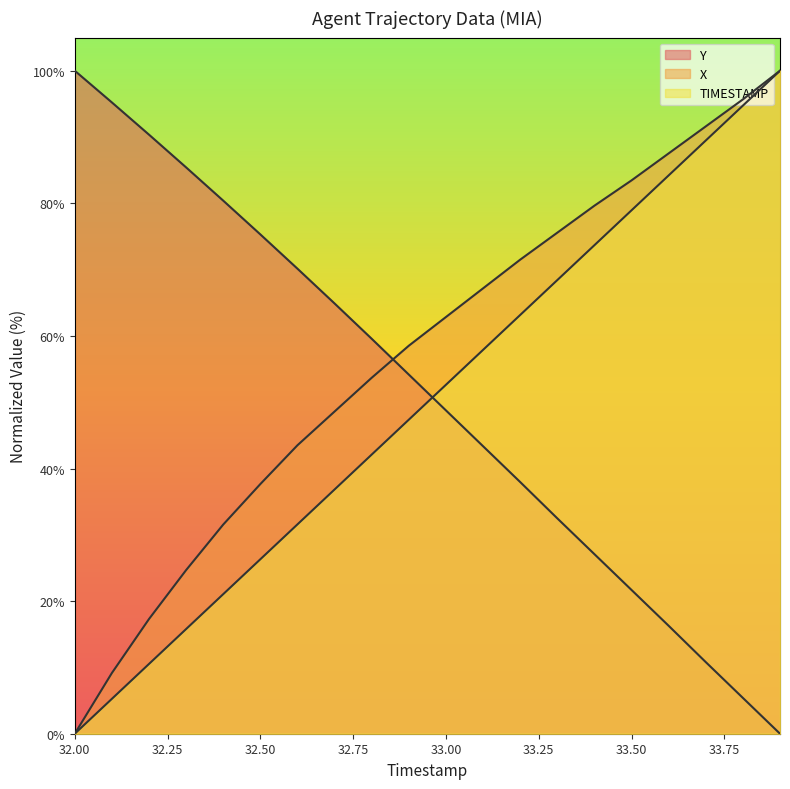

Between 33.5 and 32.3, which is larger?

33.5